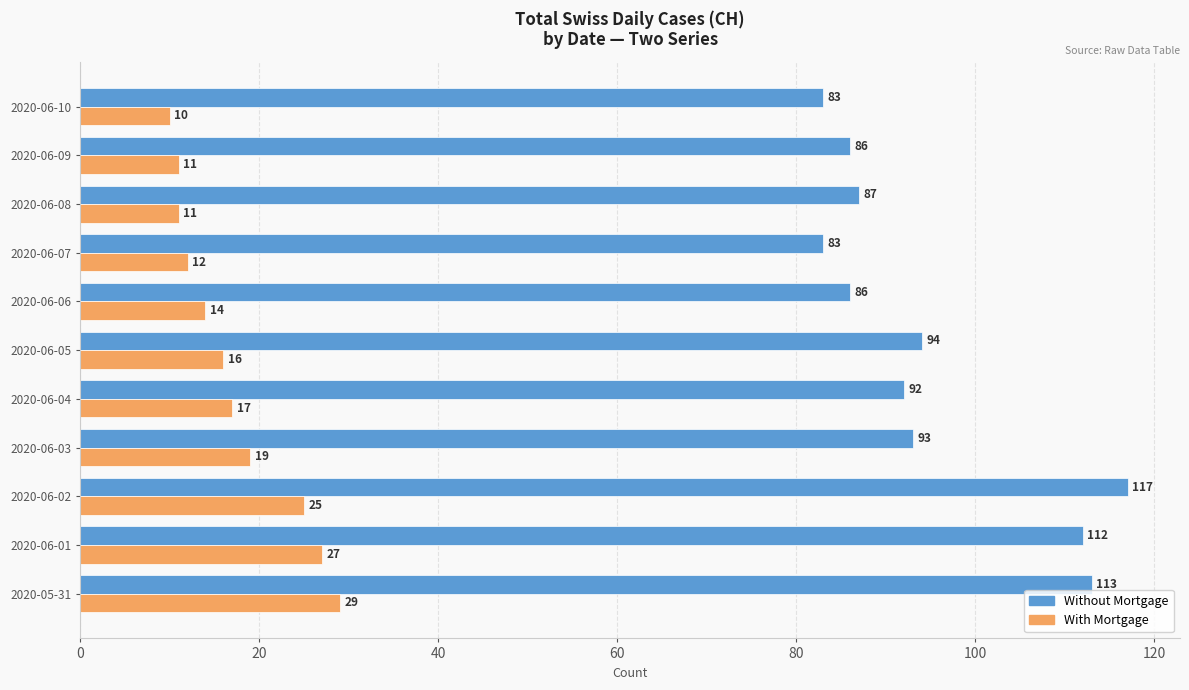

List the series in order of their peak value, highest first.

Without Mortgage, With Mortgage